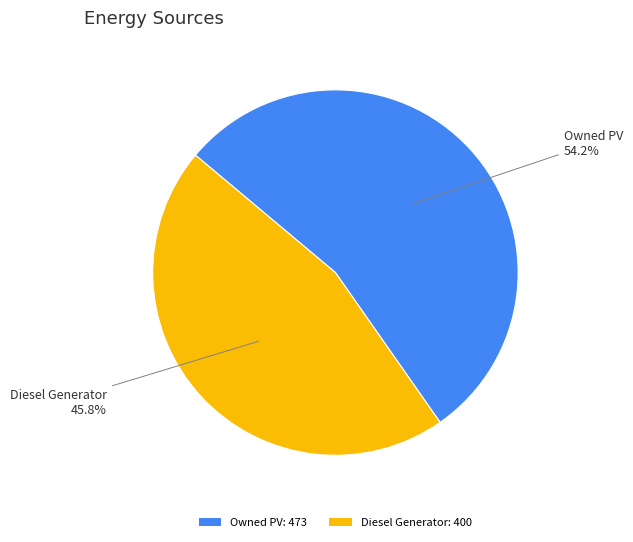

Combined, what portion of the pie is Owned PV: 473 and Diesel Generator: 400?

100.0%